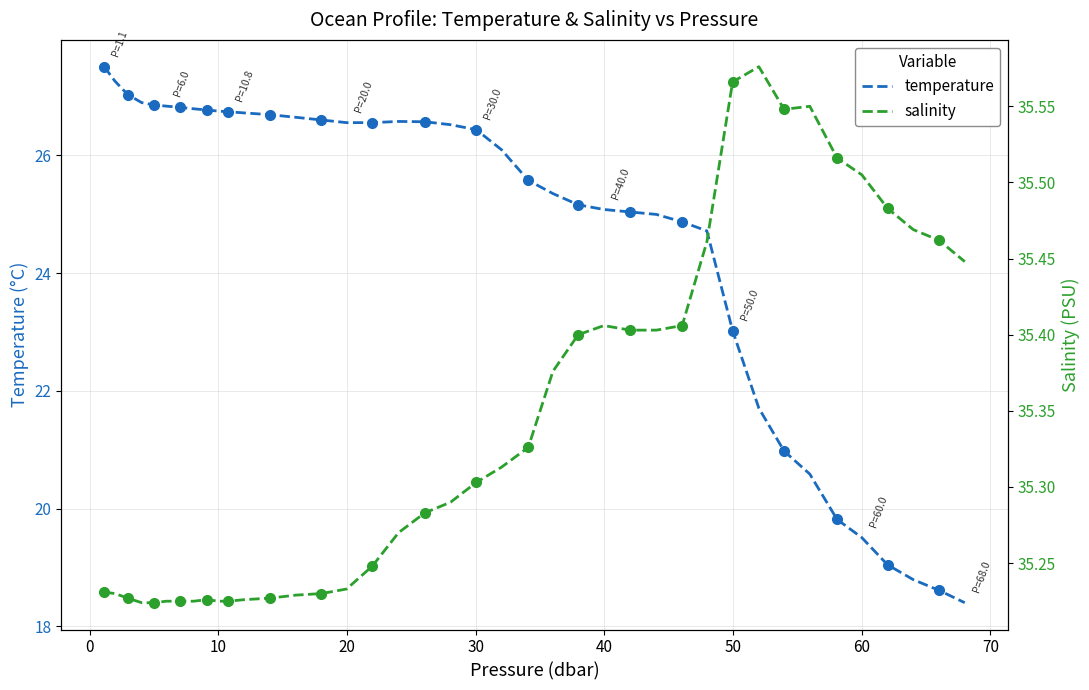

Is this an area chart (filled region under the line)?

No